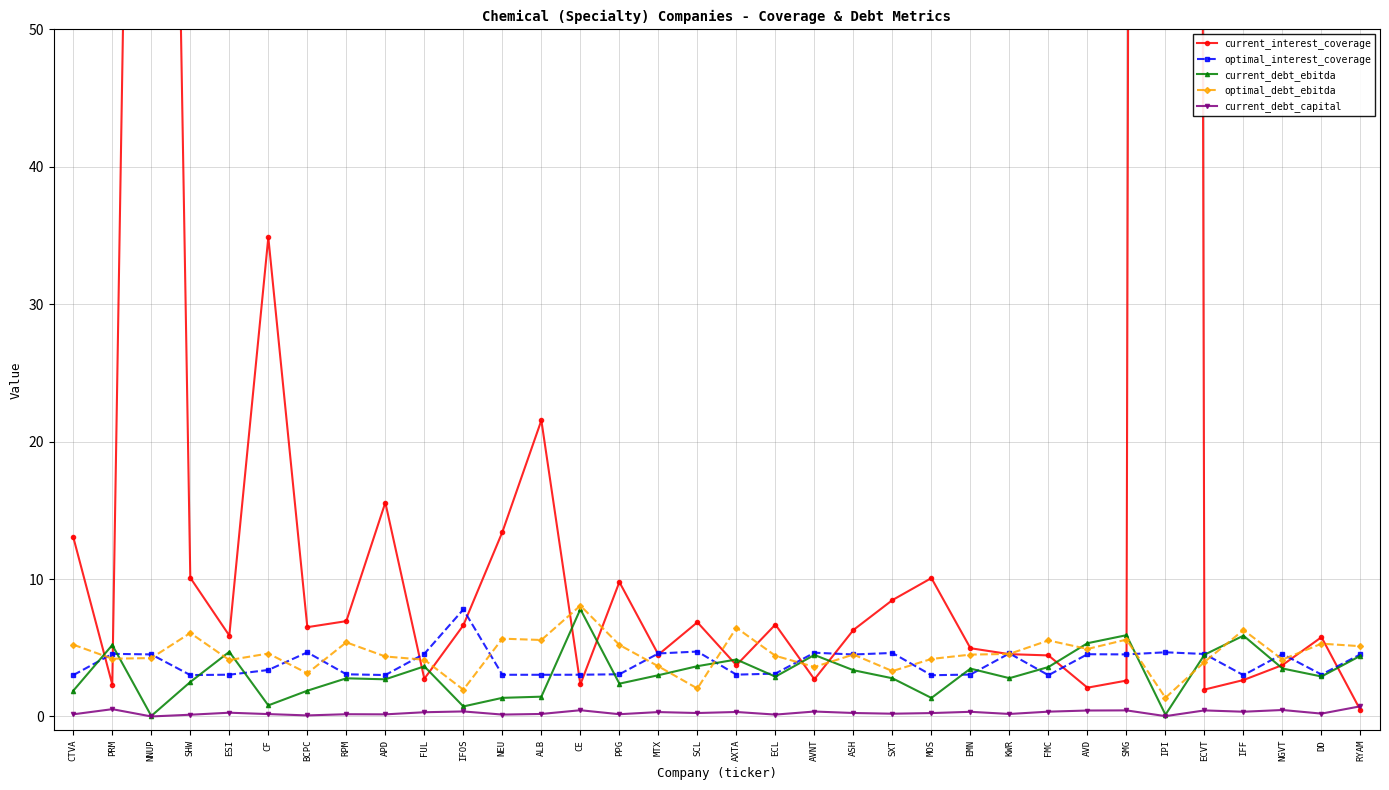

What is the highest value of the current_debt_ebitda series?

7.8